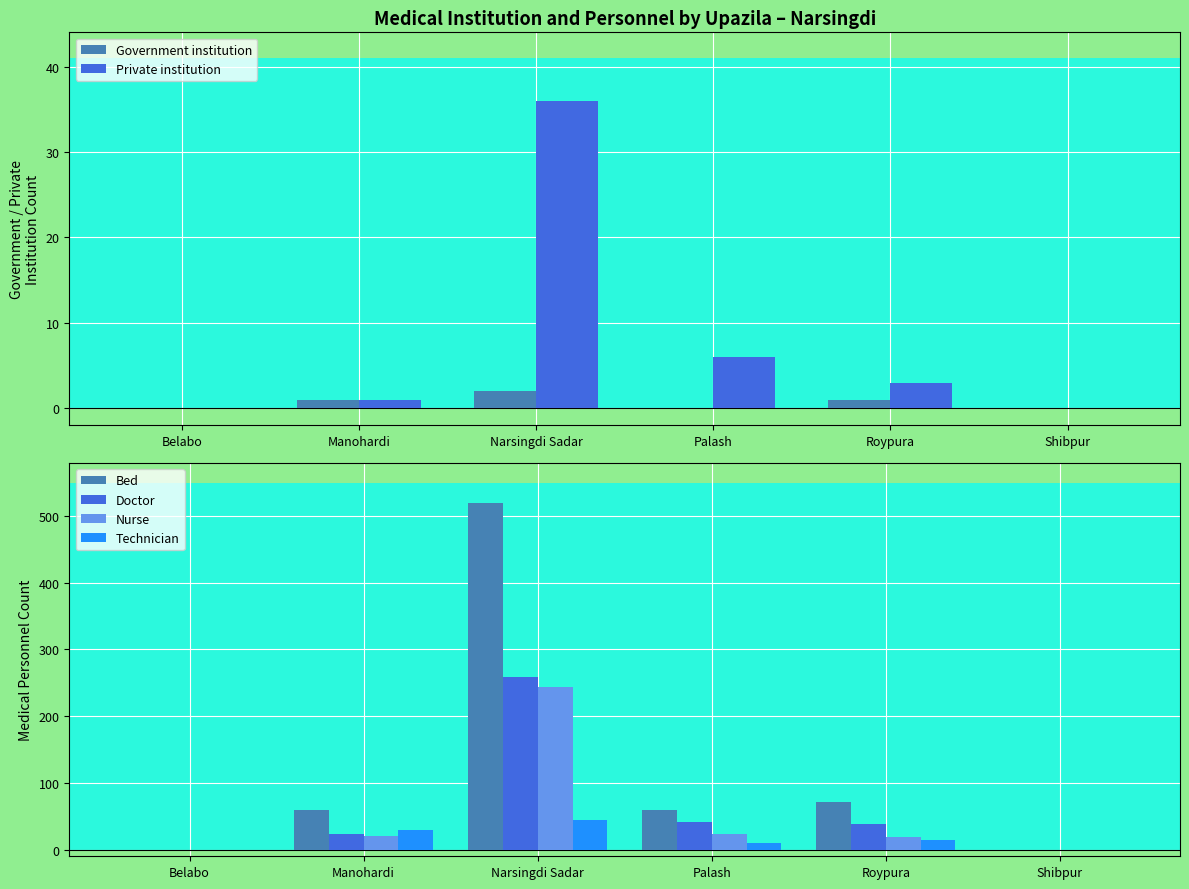

Where is Government institution nearest to the value 1?

Manohardi